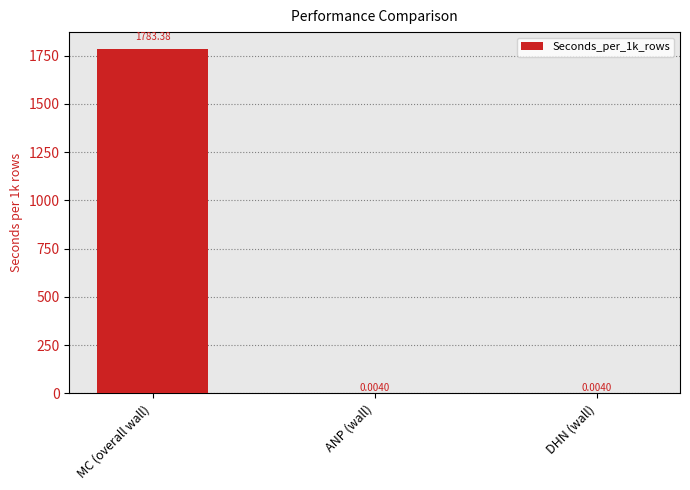

What is the sum of all values?

1783.4